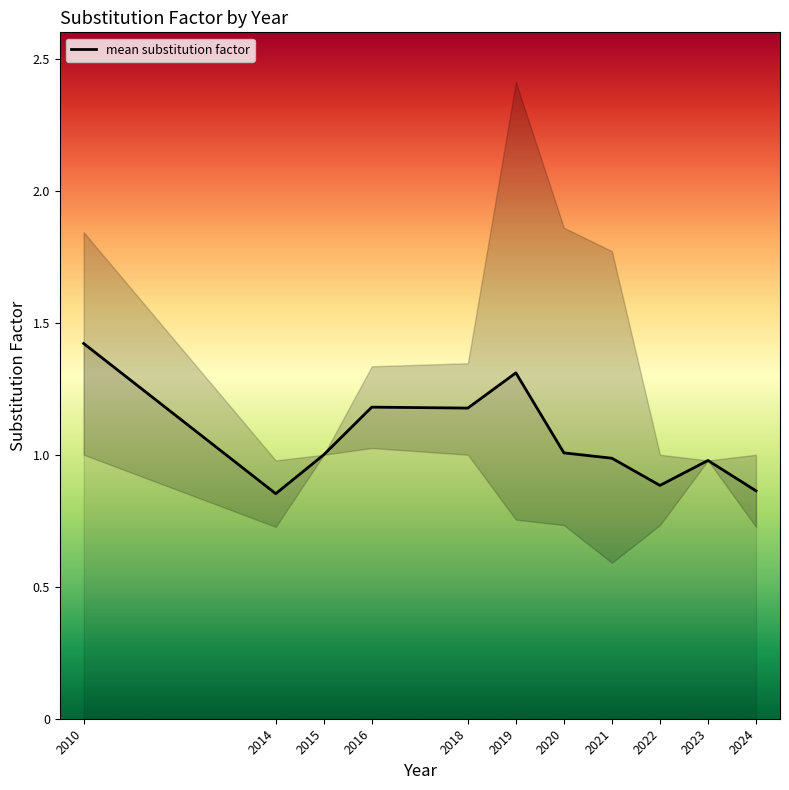

What is the maximum value for mean substitution factor?

1.4